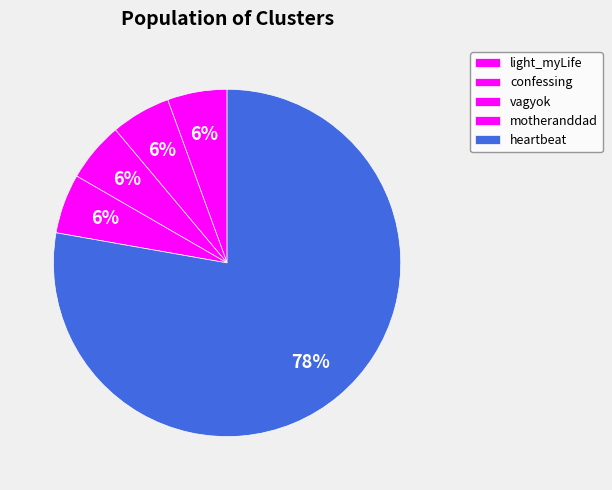

What is the ratio of the value at confessing to the value at heartbeat?

0.1